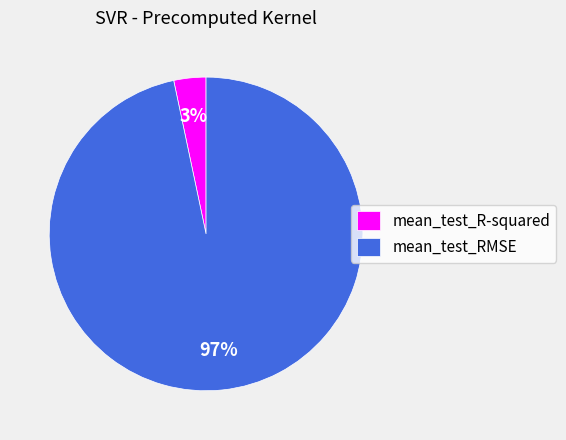

Count the number of slices in the pie.

2